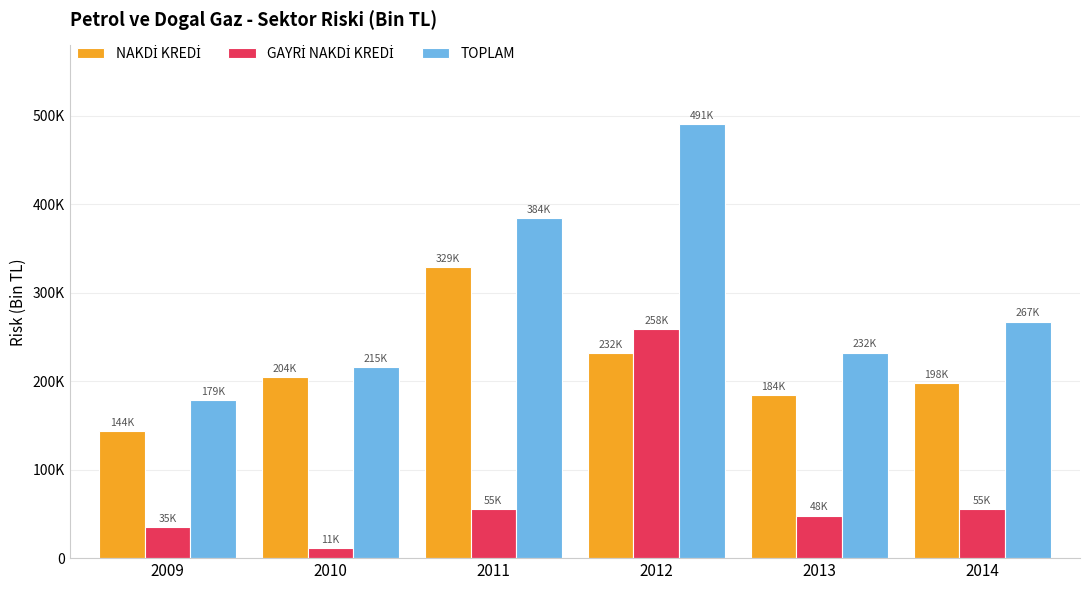

Rank the categories by GAYRİ NAKDİ KREDİ value from lowest to highest.

2010, 2009, 2013, 2014, 2011, 2012